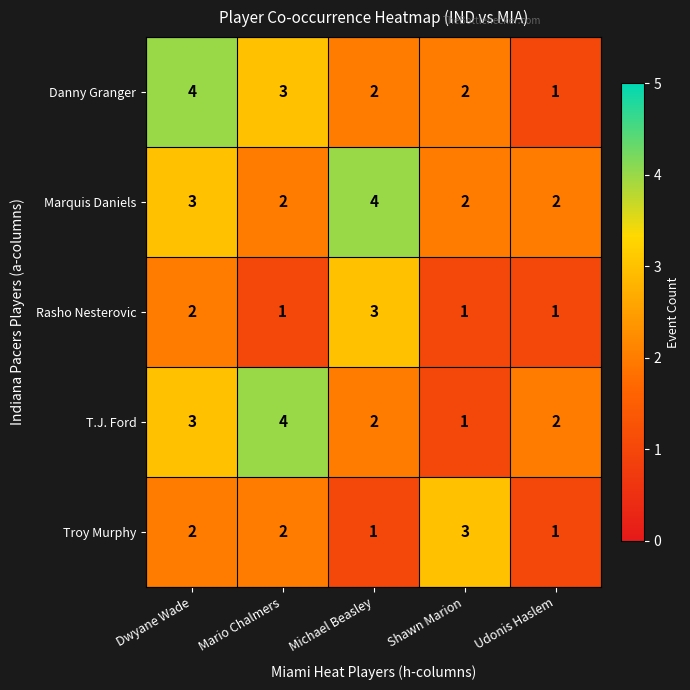

At which label does T.J. Ford reach its peak?

Mario Chalmers